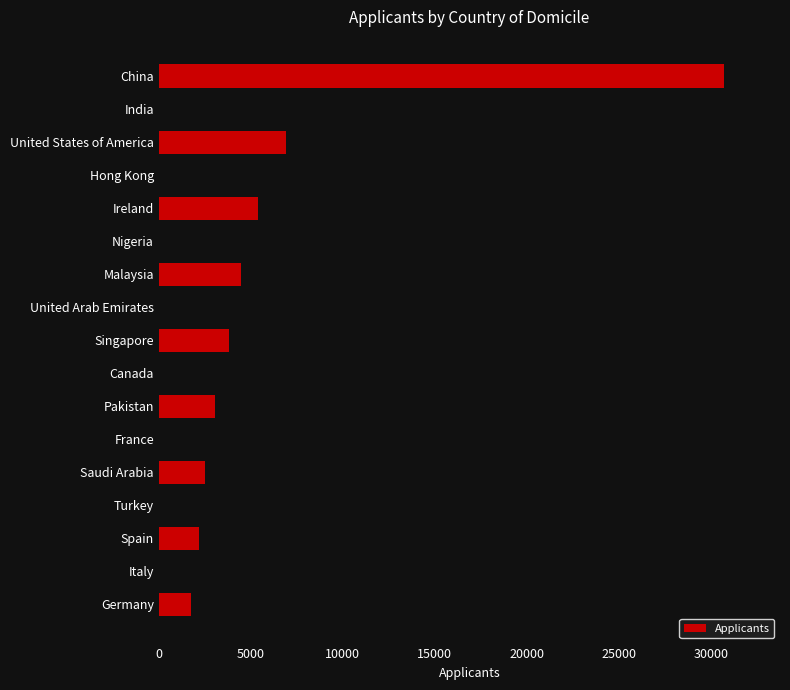

The chart shows a value of 1092 at Spain. True or false?

False